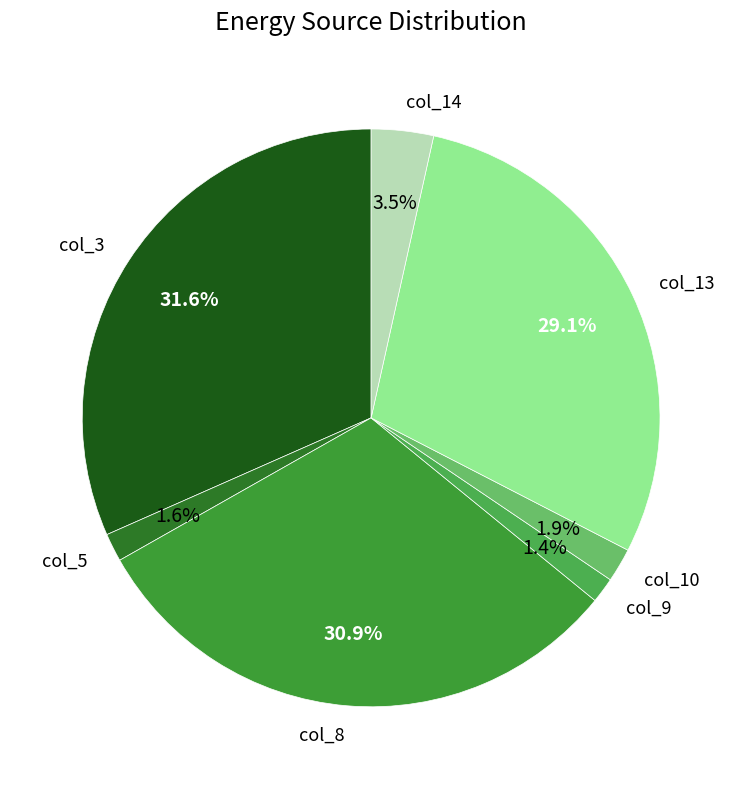

What portion of the pie excludes col_14?

96.5%